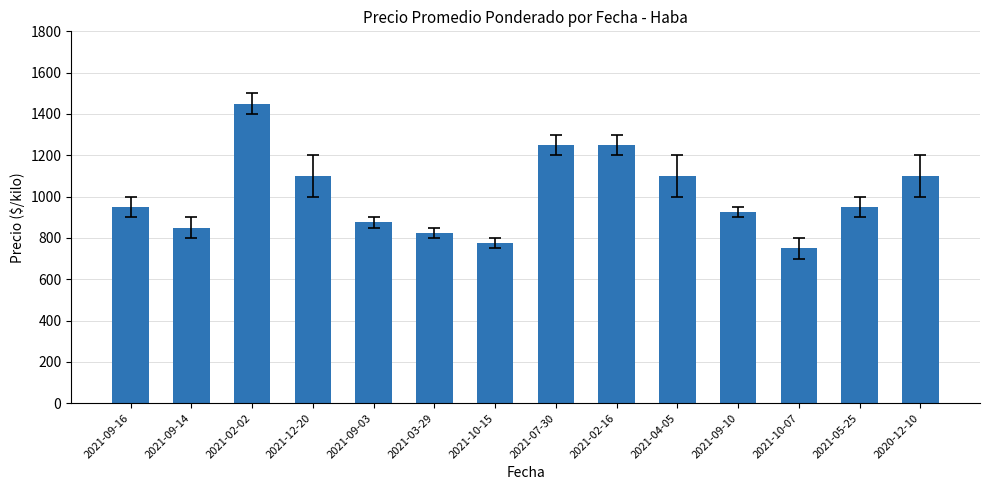

Does the chart contain stacked bars?

No